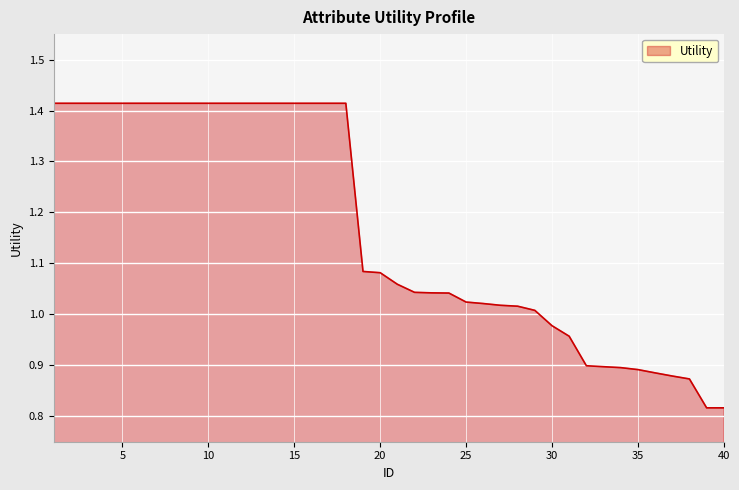

What is the difference between the maximum and minimum values?

0.6